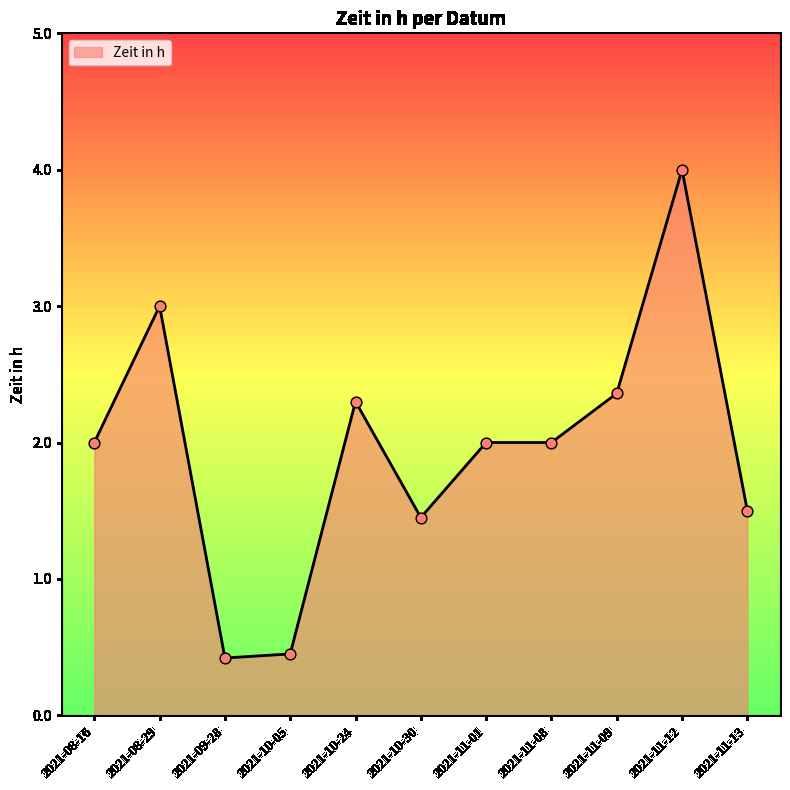

What is the ratio of the value at 2021-08-16 to the value at 2021-11-13?

1.3